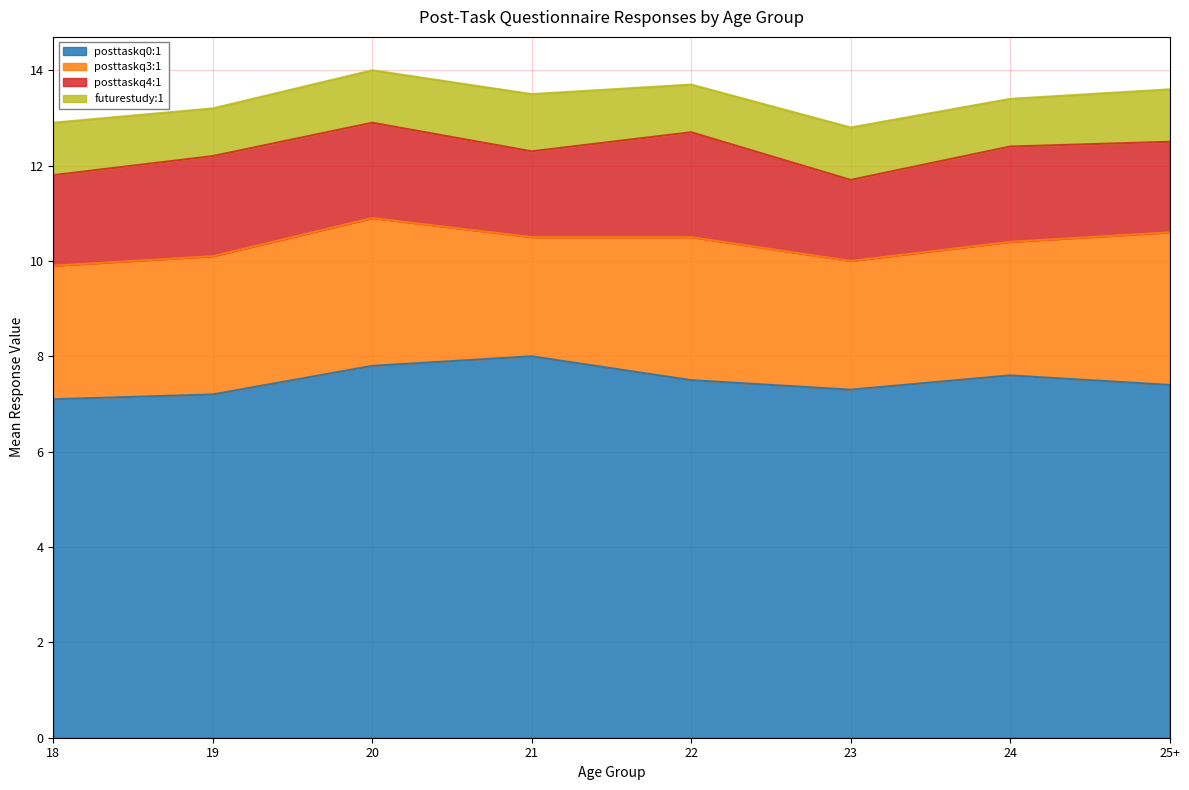

What is the average value of the posttaskq3:1 series?

2.9